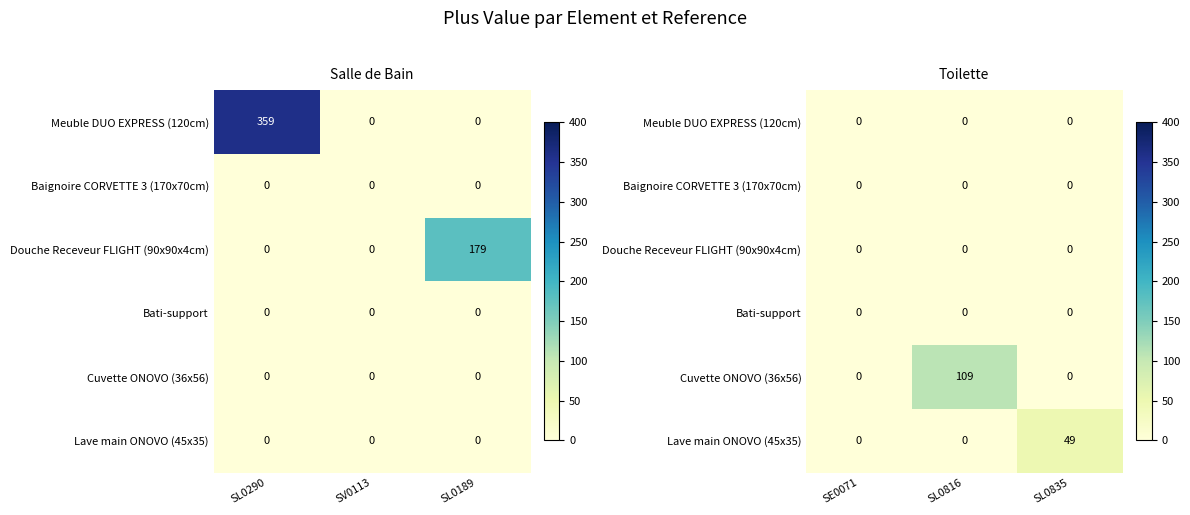

How many values in the Lave main ONOVO (45x35) series exceed 0?

1